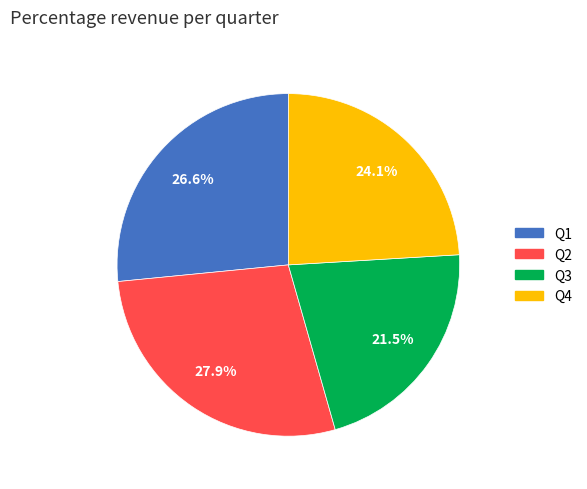

Does any single category account for the majority?

No